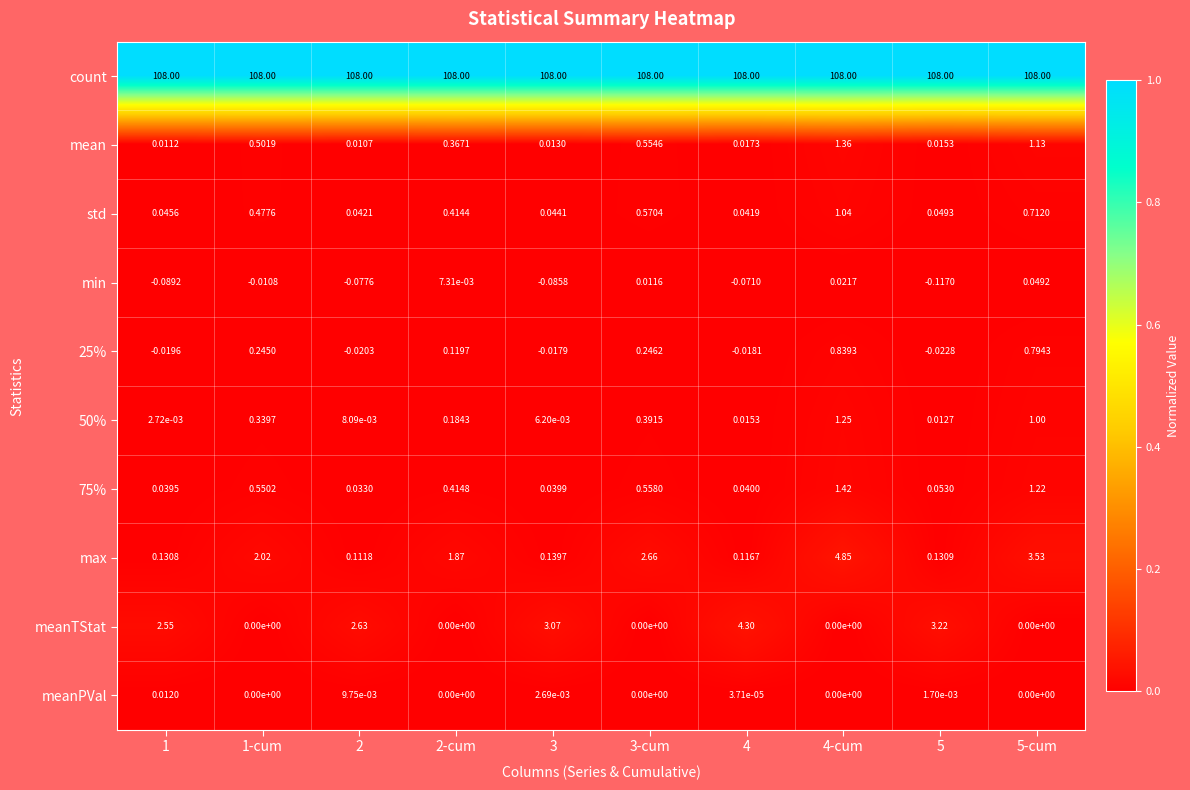

Is the value of 25% at 3 greater than the value of mean at 2?

No